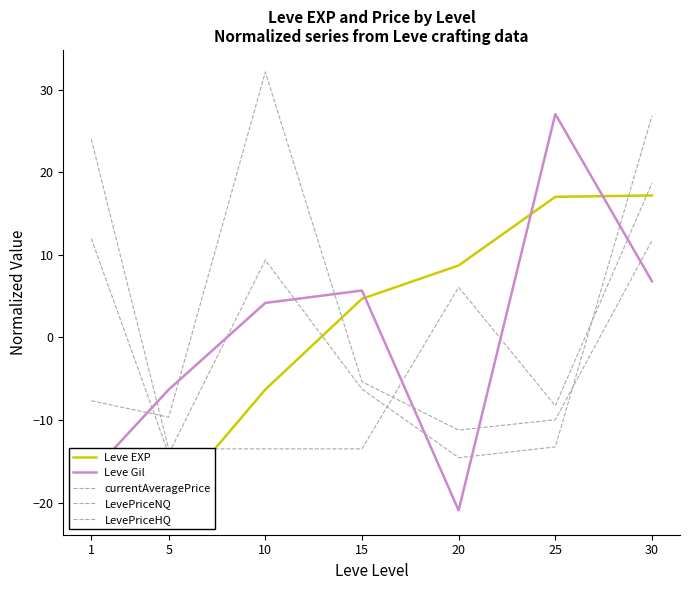

What is the highest value of the LevePriceNQ series?

32.1